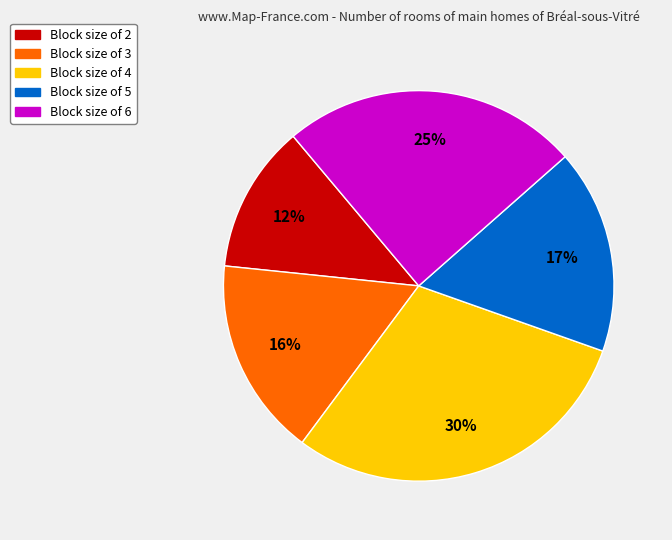

How many slices are in this pie chart?

5